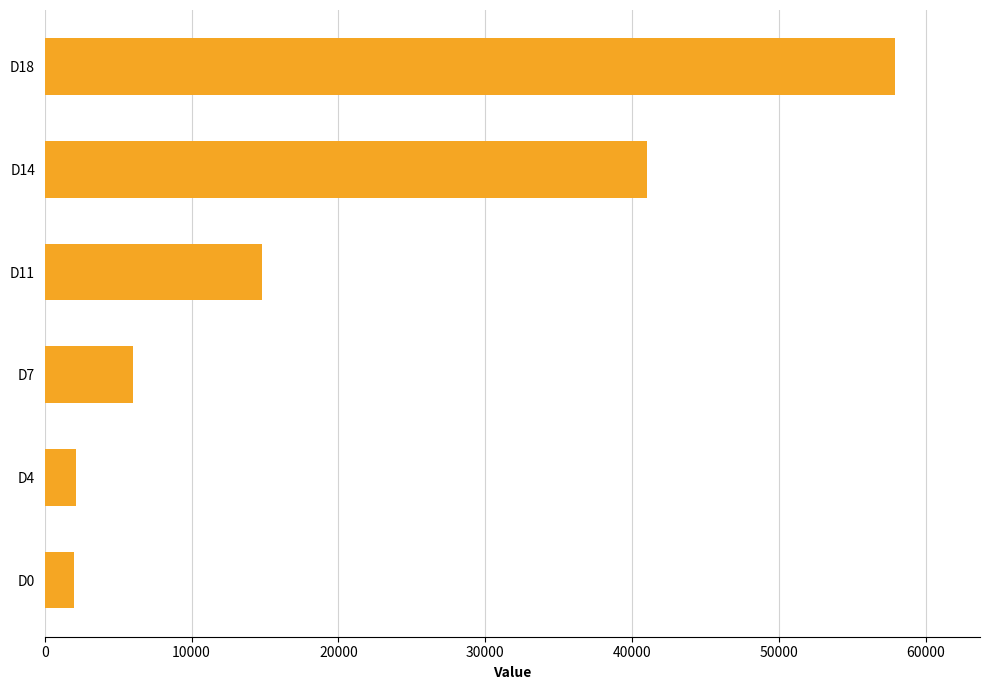

What is the difference between the maximum and minimum values?

55921.1